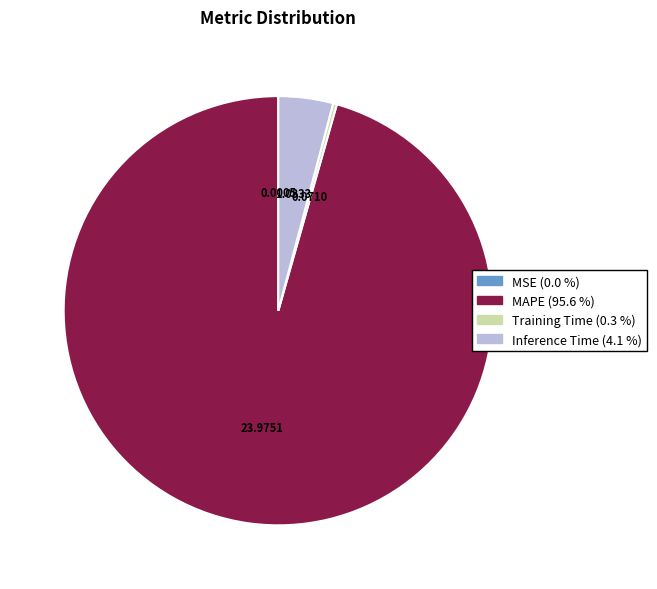

Does any single category account for the majority?

Yes